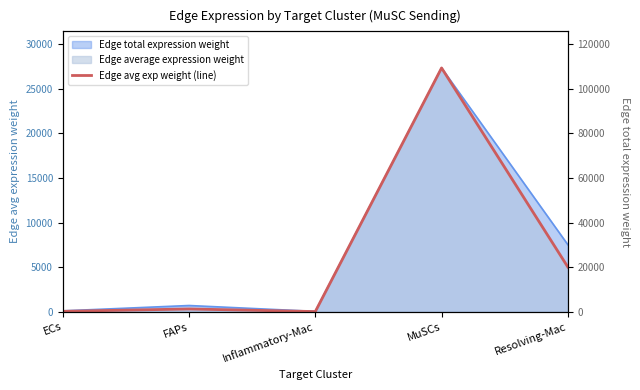

The chart shows a value of 43.4 at ECs. True or false?

True